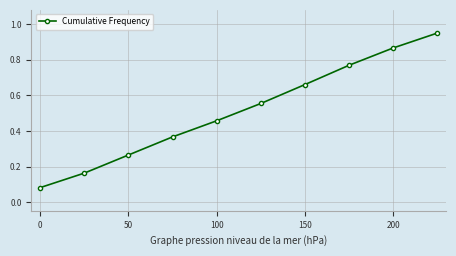

Does the chart display data point markers on the line(s)?

Yes